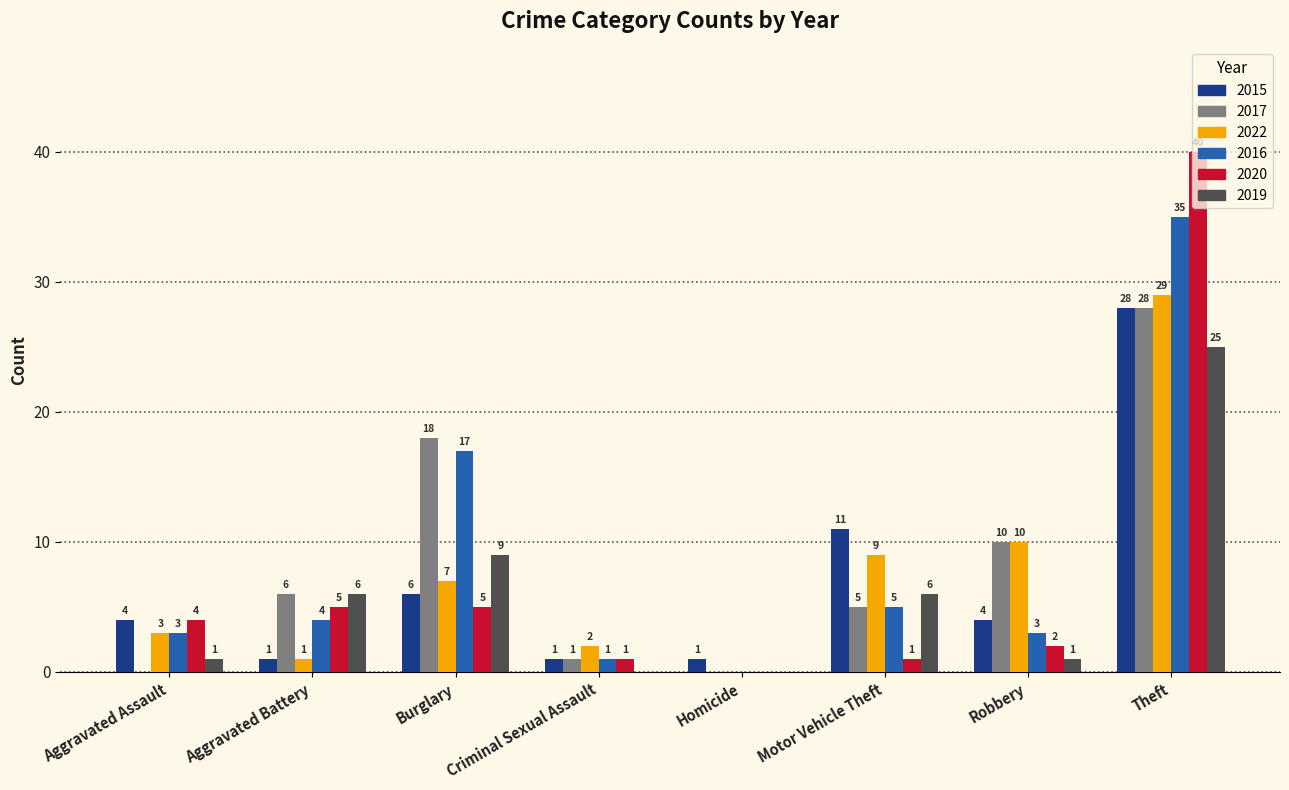

Is the value of 2020 at Robbery greater than the value of 2016 at Aggravated Assault?

No